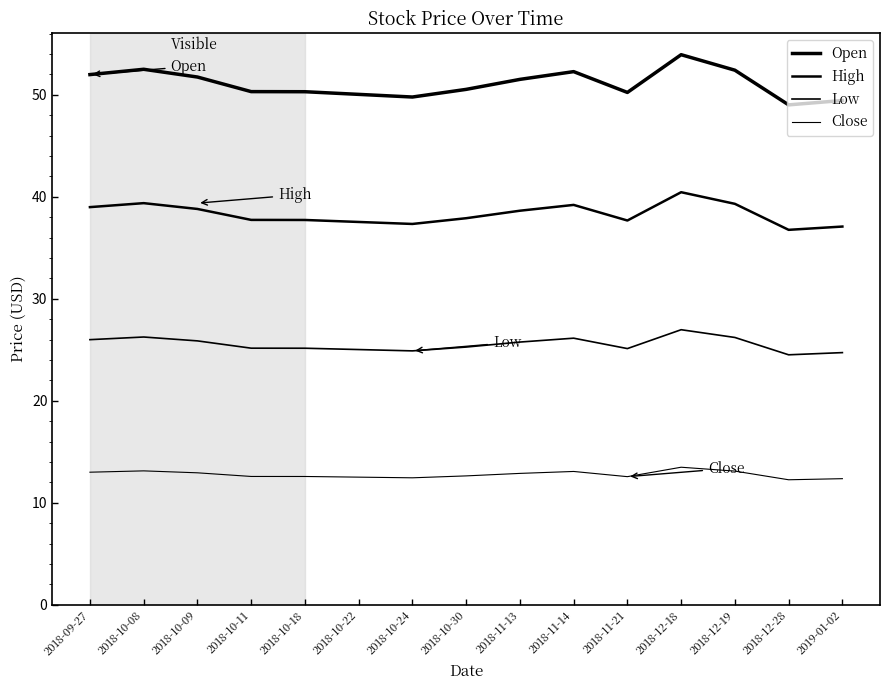

What is the label of the 11th point from the left?

2018-11-21